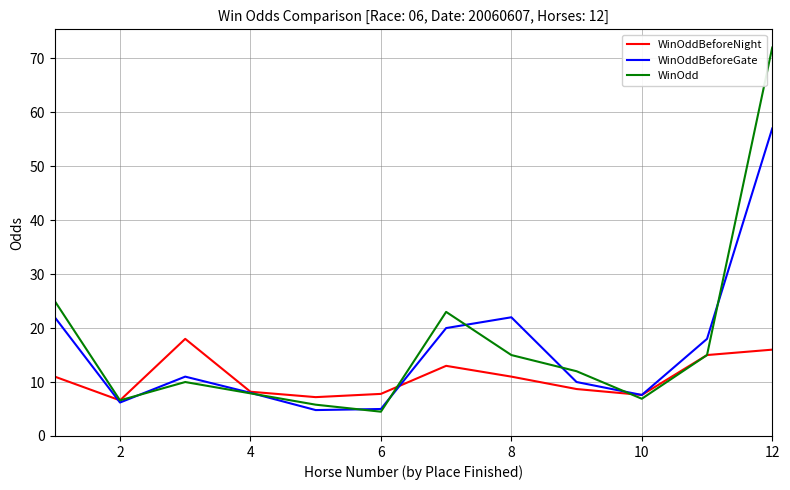

List the series in order of their peak value, lowest first.

WinOddBeforeNight, WinOddBeforeGate, WinOdd